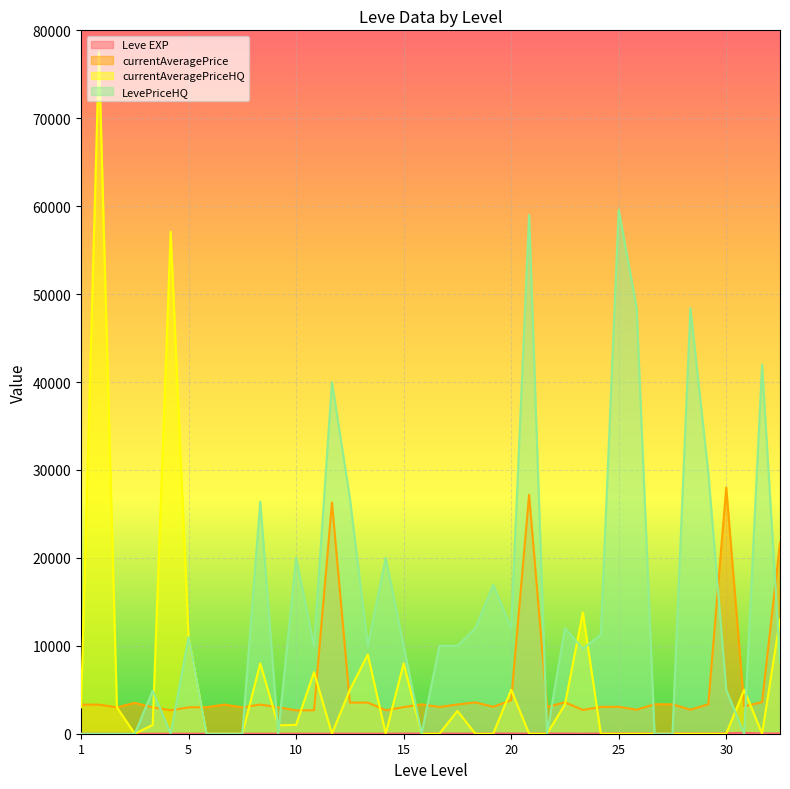

True or false: currentAveragePrice has a value of 4327.0 at 10.

False